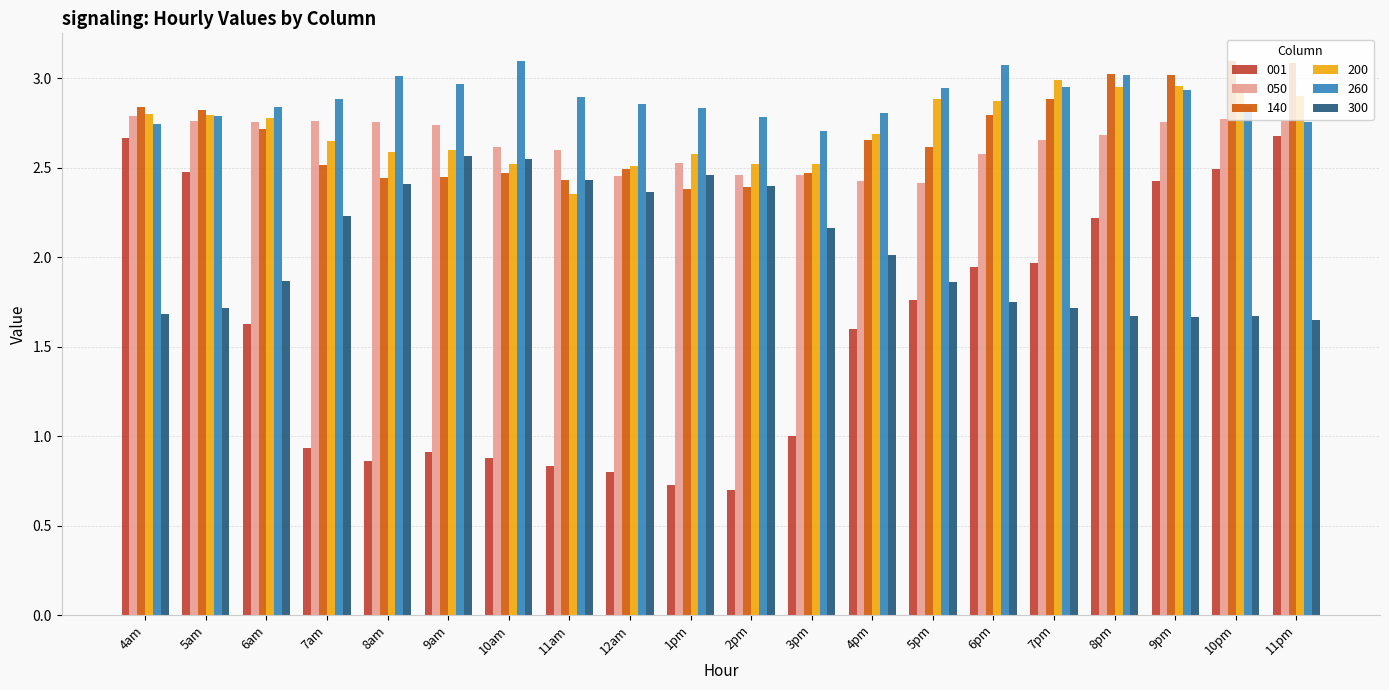

Does the chart contain any negative values?

No